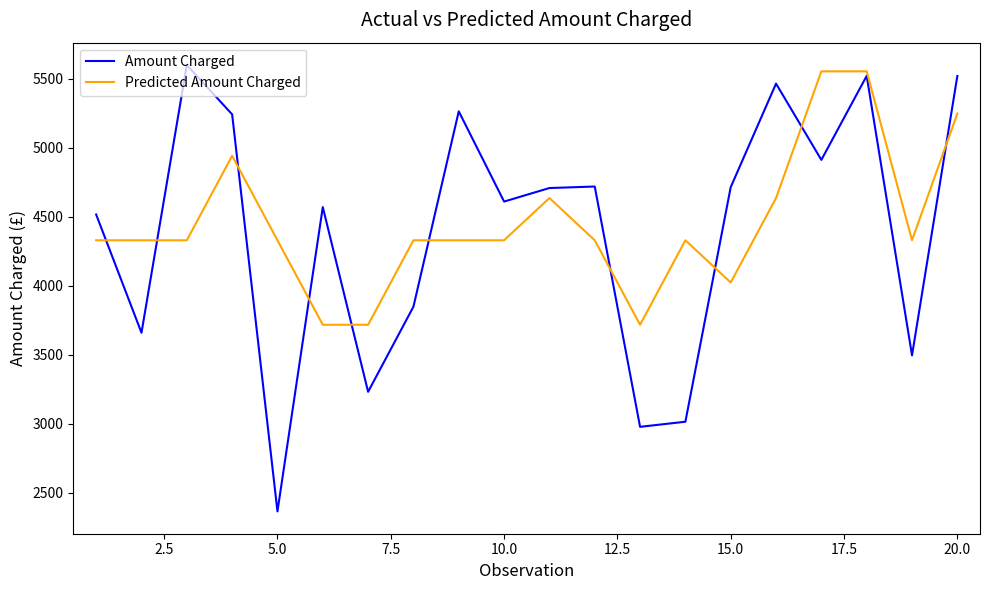

What is the smallest value displayed?

2364.0